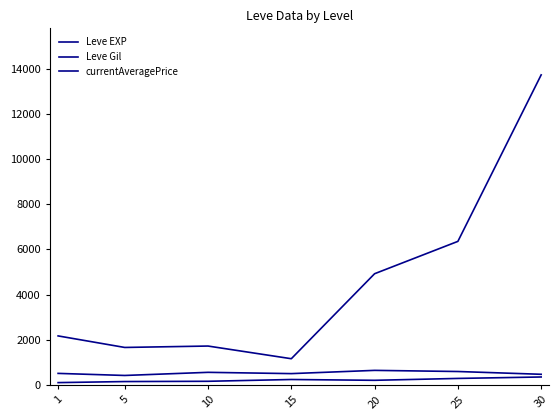

Does the chart display data point markers on the line(s)?

No